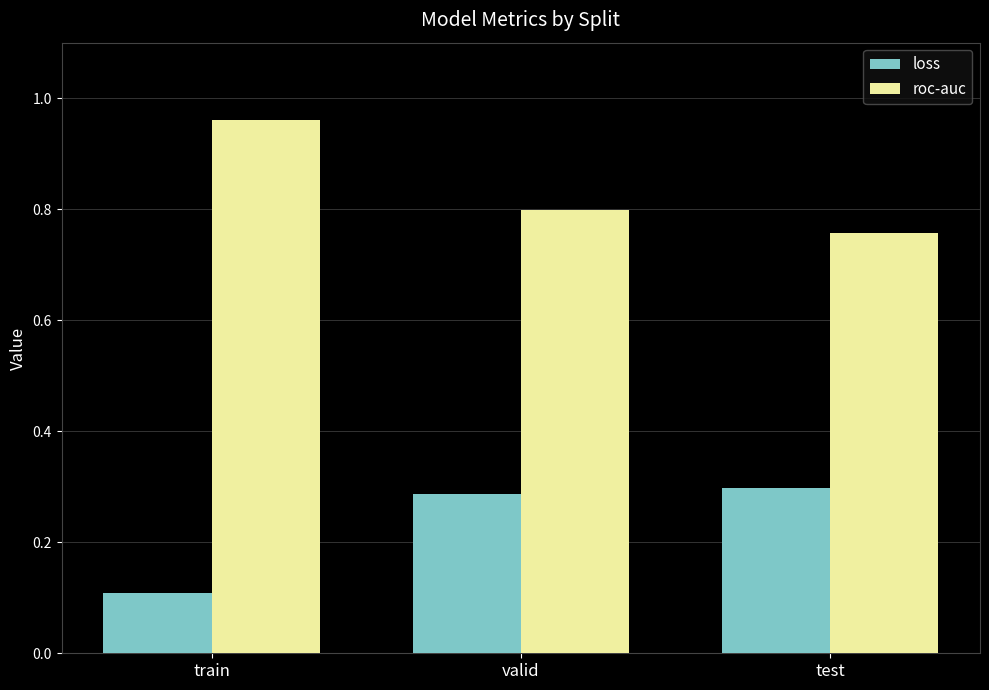

What position from the left is test?

3